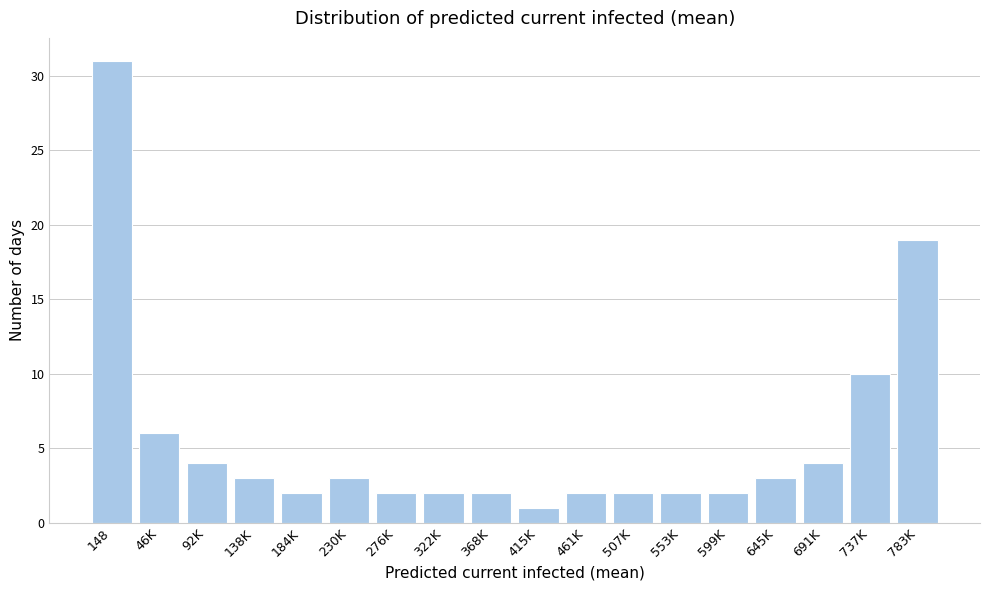

Reading left to right, extract all data points from this chart.

148=31	46K=6	92K=4	138K=3	184K=2	230K=3	276K=2	322K=2	368K=2	415K=1	461K=2	507K=2	553K=2	599K=2	645K=3	691K=4	737K=10	783K=19